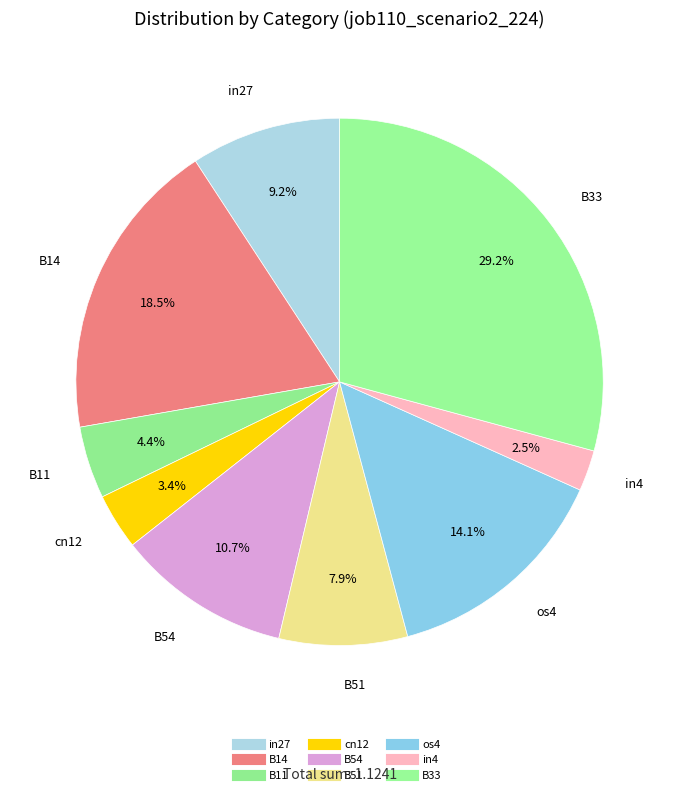

To the nearest percent, what percentage of the pie is in4?

3%